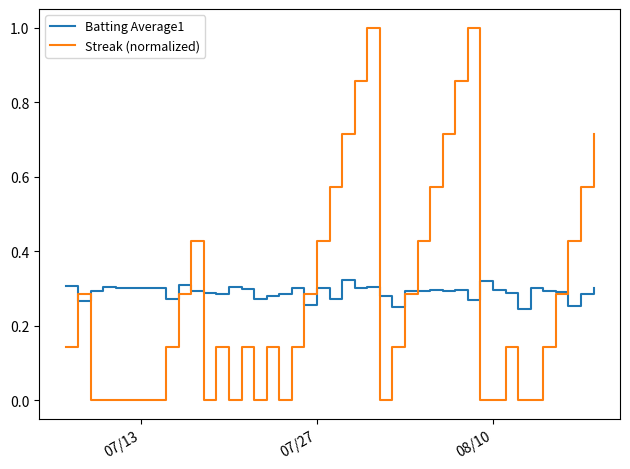

Rank the series by their maximum value, from highest to lowest.

Streak (normalized), Batting Average1